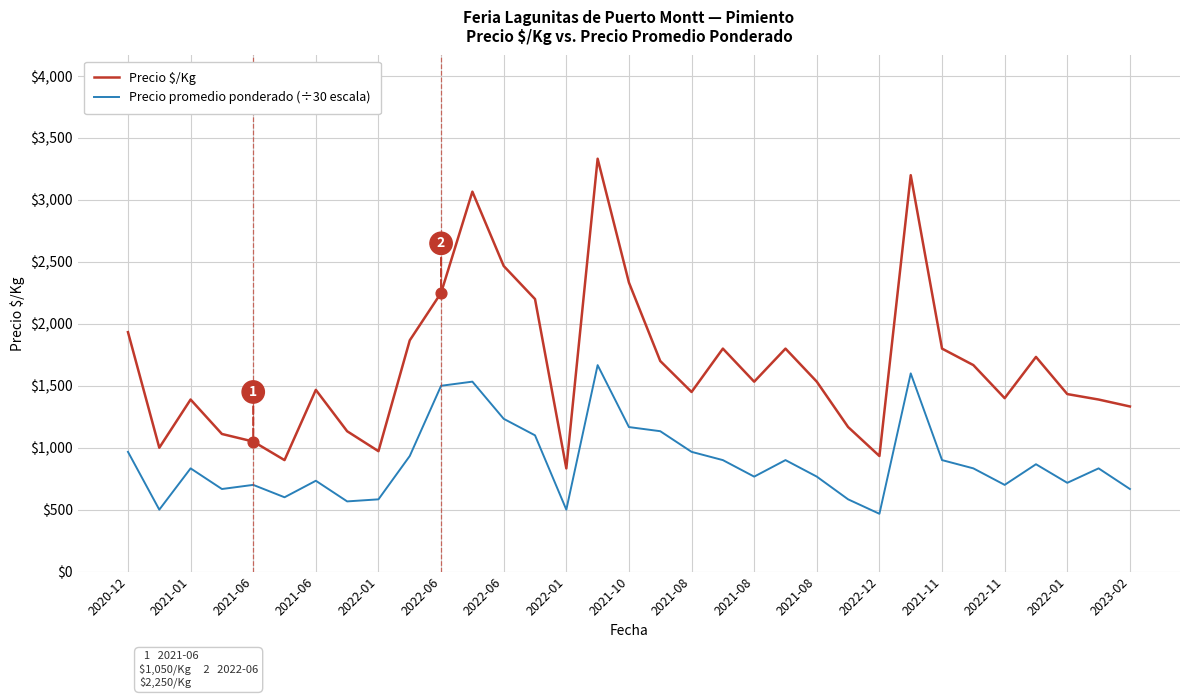

At how many categories does at least one series exceed 816?

33